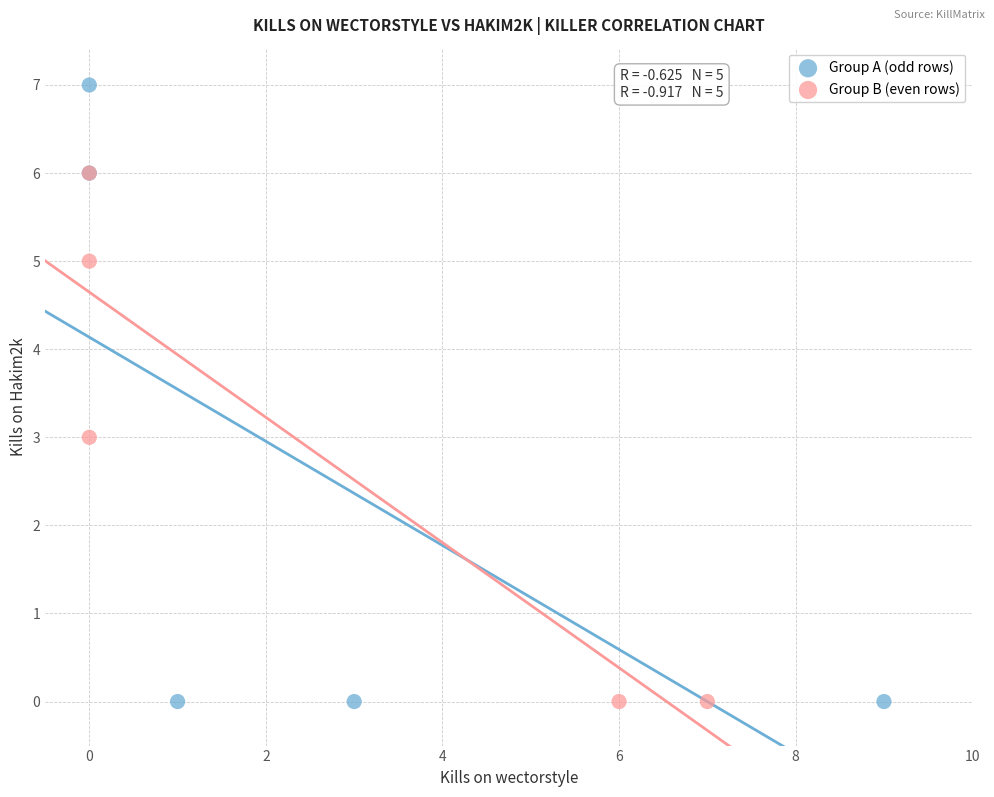

Which series reaches the maximum Y coordinate?

Group A (odd rows)